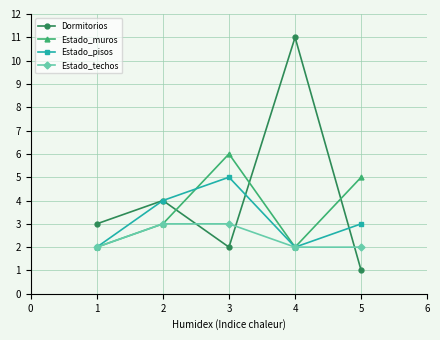

Reading left to right, extract all data points from this chart.

Dormitorios: 3	4	2	11	1
Estado_muros: 2	3	6	2	5
Estado_pisos: 2	4	5	2	3
Estado_techos: 2	3	3	2	2